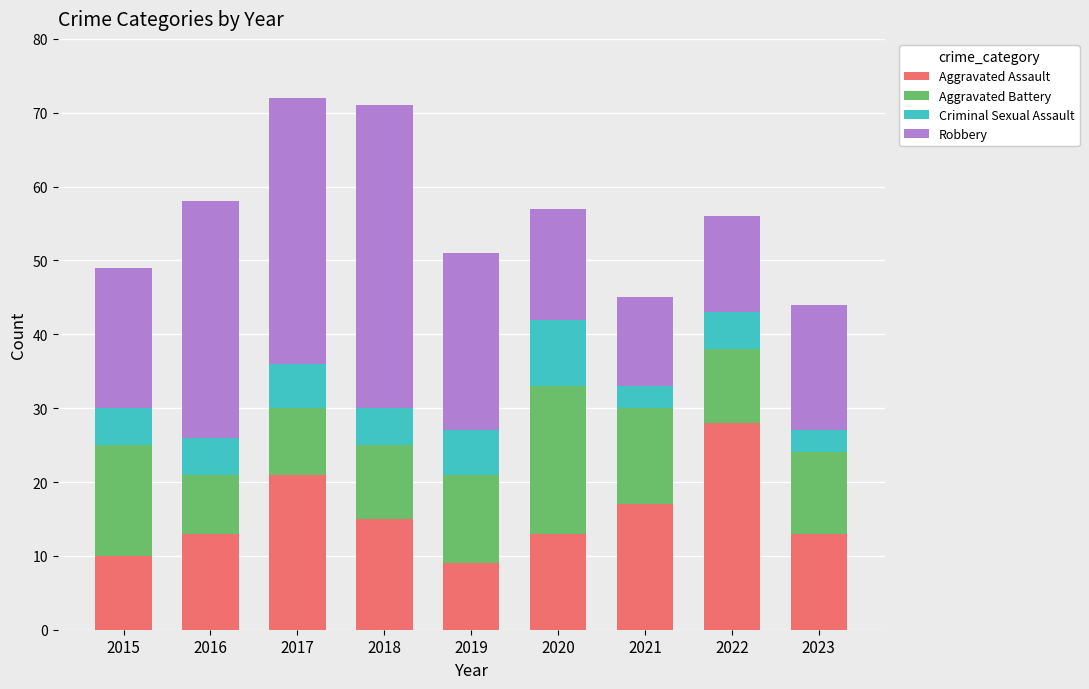

How many distinct data groups are displayed?

4